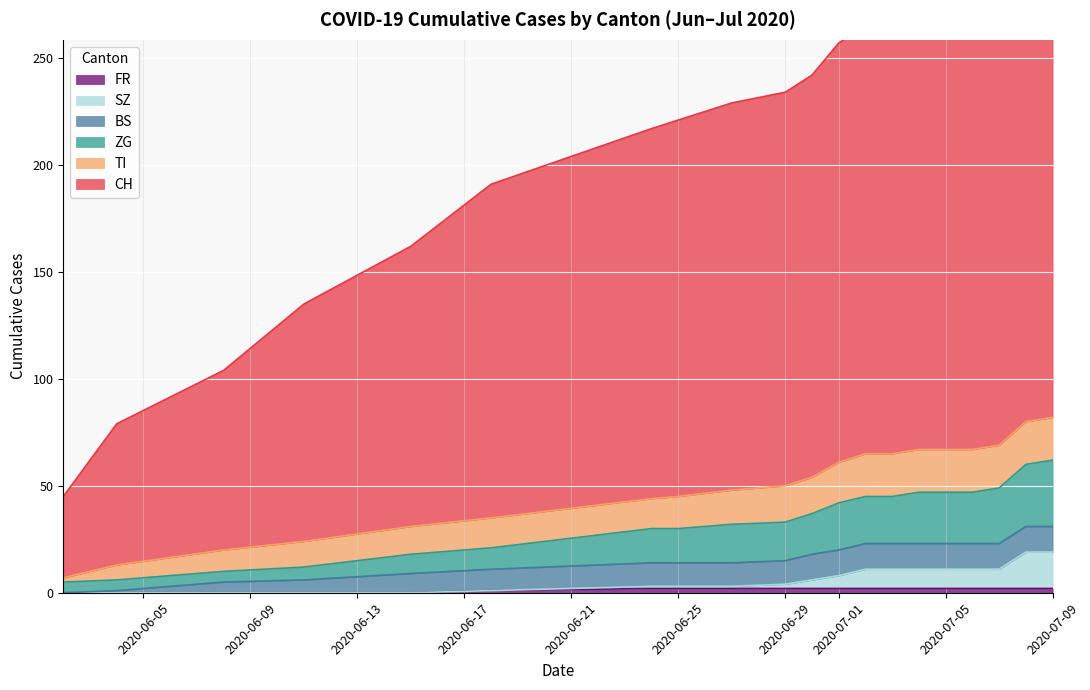

What is the maximum value for CH?

317